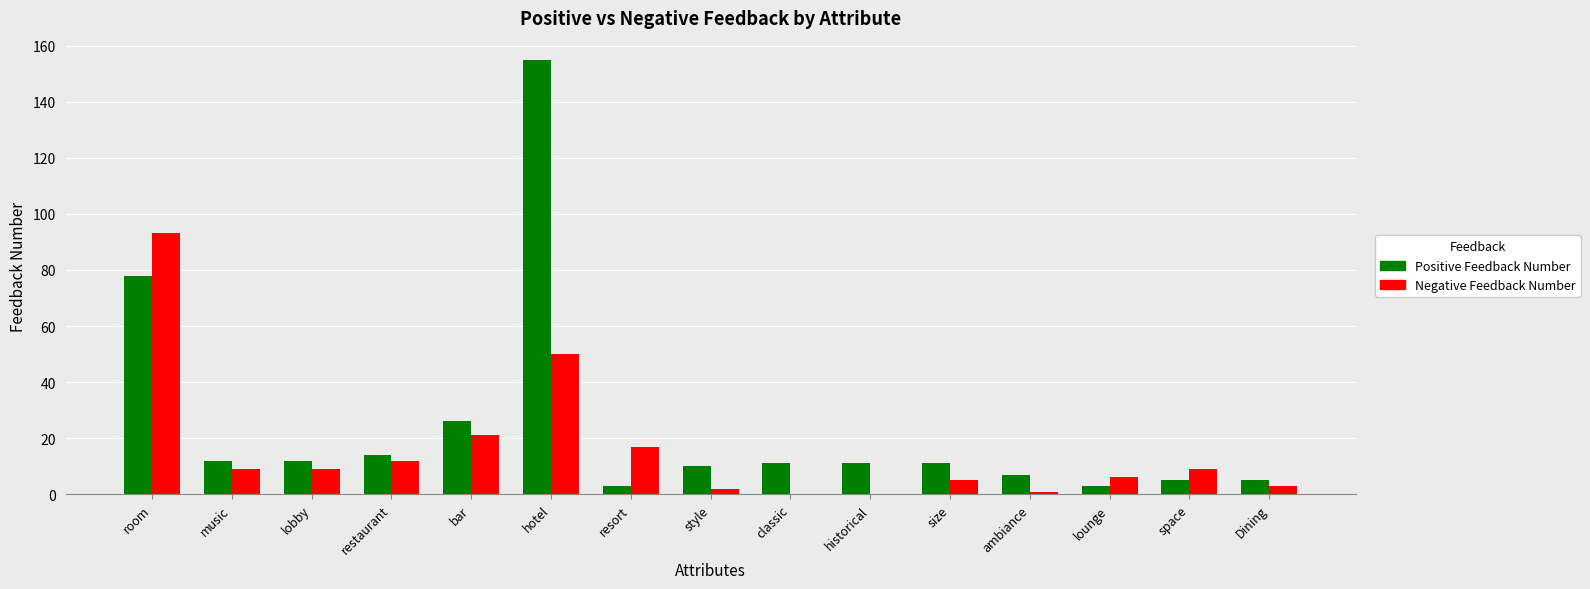

The Positive Feedback Number series shows 6 at restaurant. True or false?

False